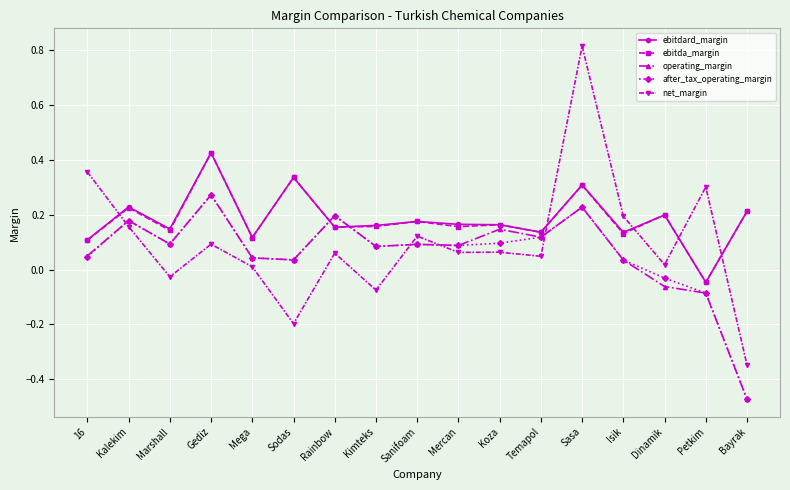

What is the label of the 1st point from the right?

Bayrak